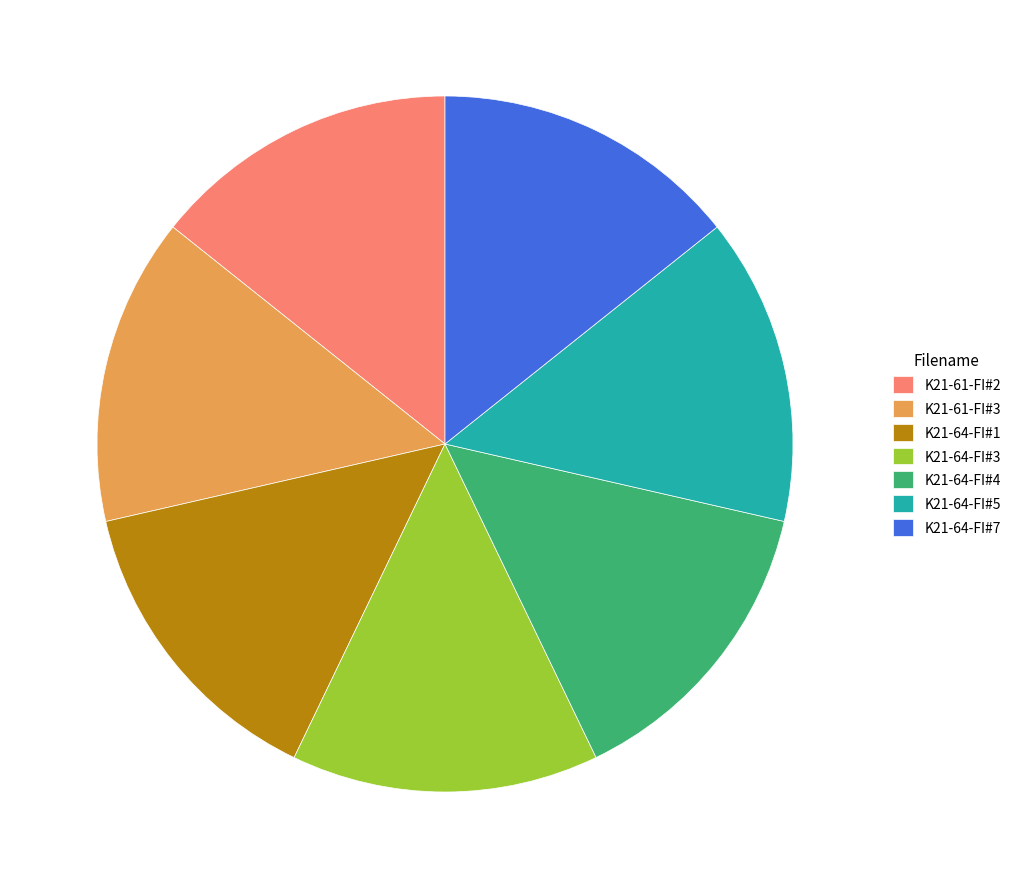

Approximately how many times larger is the value at K21-61-FI#3 compared to K21-64-FI#7?

1.0